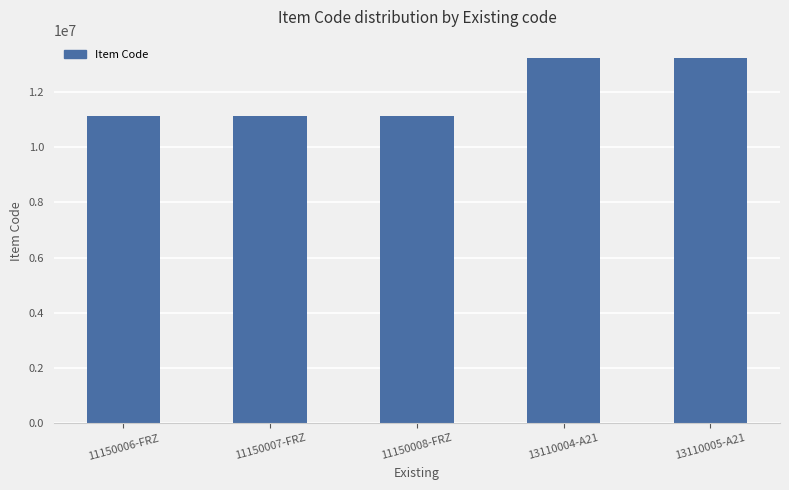

What is the change in value from 11150007-FRZ to 13110005-A21?

+2100010